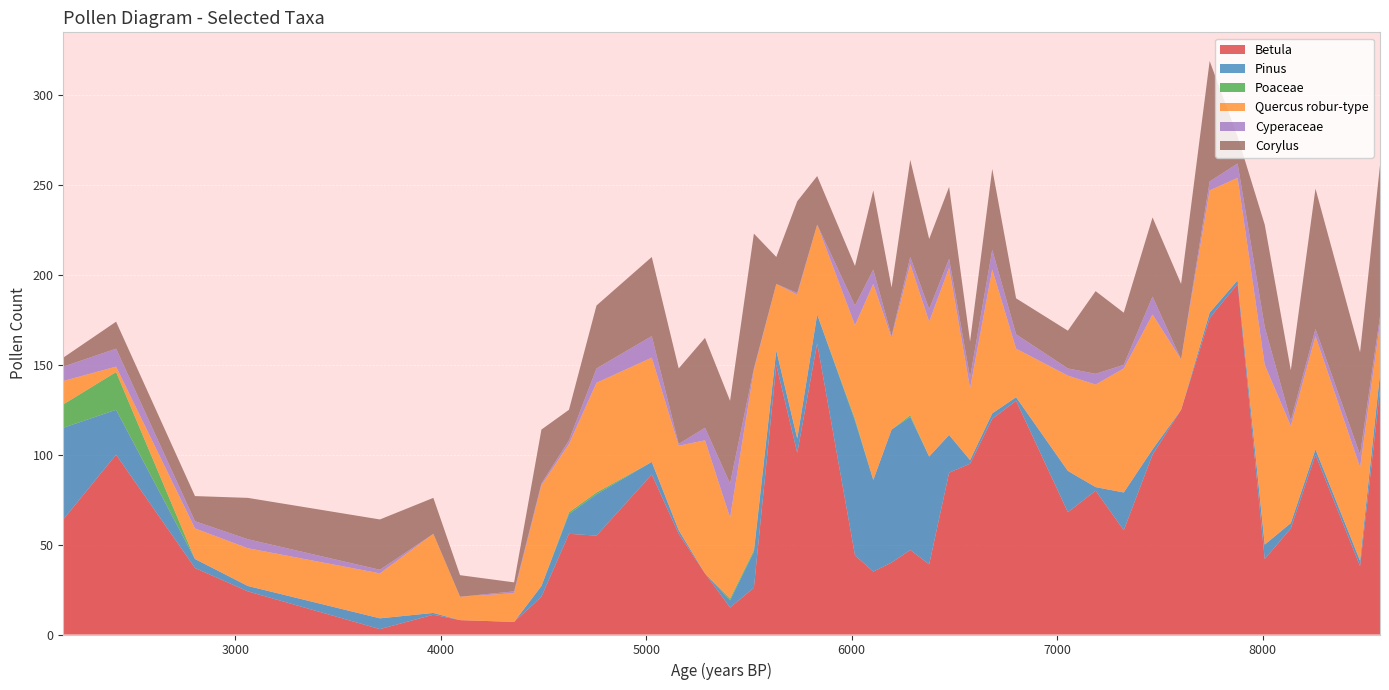

Reading right to left, what are all the values shown in this chart?

Betula: 136	38	100	59	42	195	176	125	100	58	80	68	130	120	95	90	39	47	40	35	44	162	101	150	26	15	34	56	89	55	56	21	7	8	11	3	24	37	100	64
Pinus: 9	3	3	3	8	2	3	0	3	21	2	23	2	3	2	21	60	74	74	51	75	16	8	8	20	4	0	2	7	23	11	6	0	0	1	6	3	5	25	51
Poaceae: 0	0	0	0	0	0	0	0	0	0	0	0	0	0	0	0	0	1	0	0	1	0	0	0	1	1	0	0	0	1	1	0	0	0	0	0	0	0	21	13
Quercus robur-type: 28	52	63	54	100	57	68	28	75	69	57	53	27	80	40	93	75	84	51	109	52	50	80	37	100	45	74	47	58	61	38	56	16	13	44	25	21	17	3	13
Cyperaceae: 4	7	4	3	21	8	5	0	10	2	6	4	8	11	6	5	7	4	1	8	11	0	1	0	1	19	7	1	12	8	2	1	1	0	0	2	5	4	10	8
Corylus: 84	57	78	28	57	15	67	42	44	29	46	21	20	45	20	40	39	54	27	44	22	27	51	15	75	46	50	42	44	35	17	30	5	12	20	28	23	14	15	5